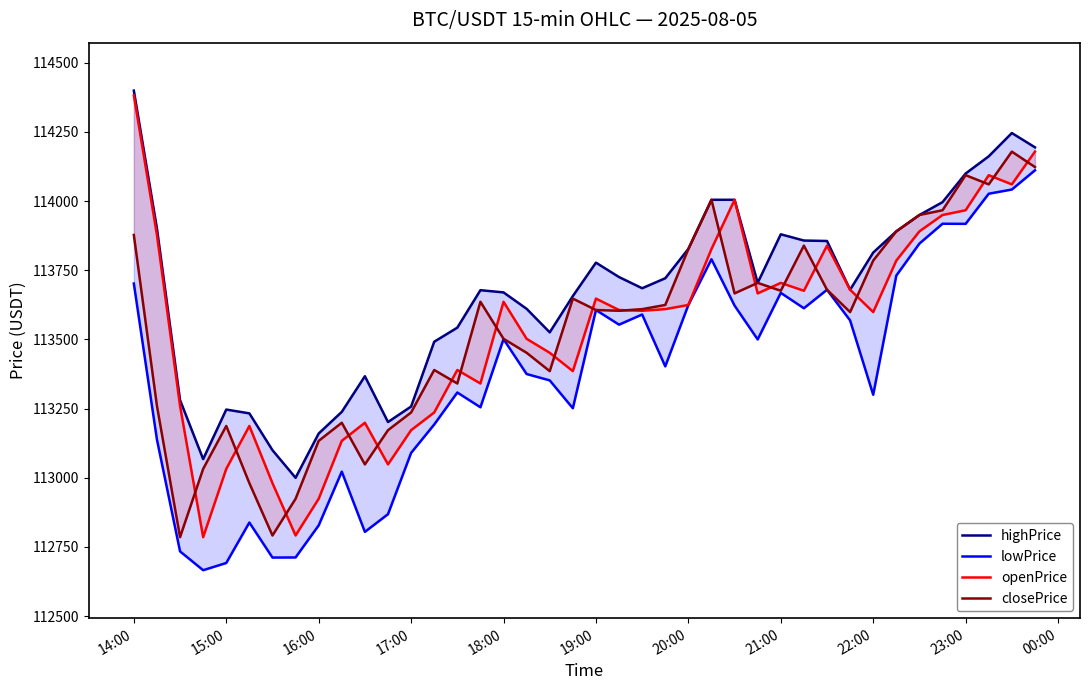

Which series has the largest total across all categories?

highPrice